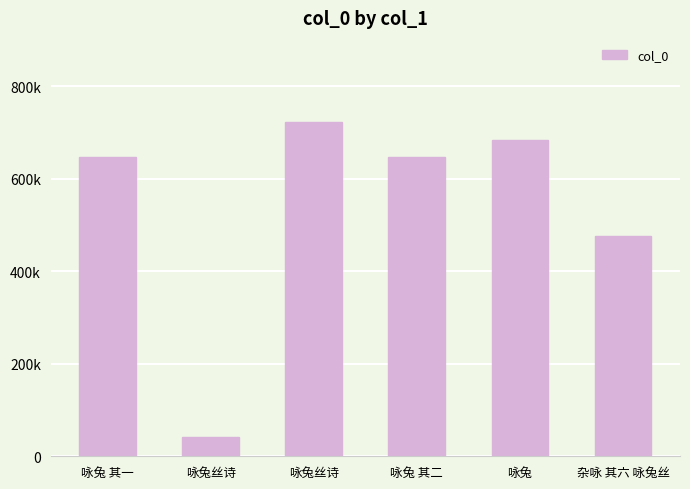

What is the change in value from 咏兔 其一 to 咏兔 其二?

+1